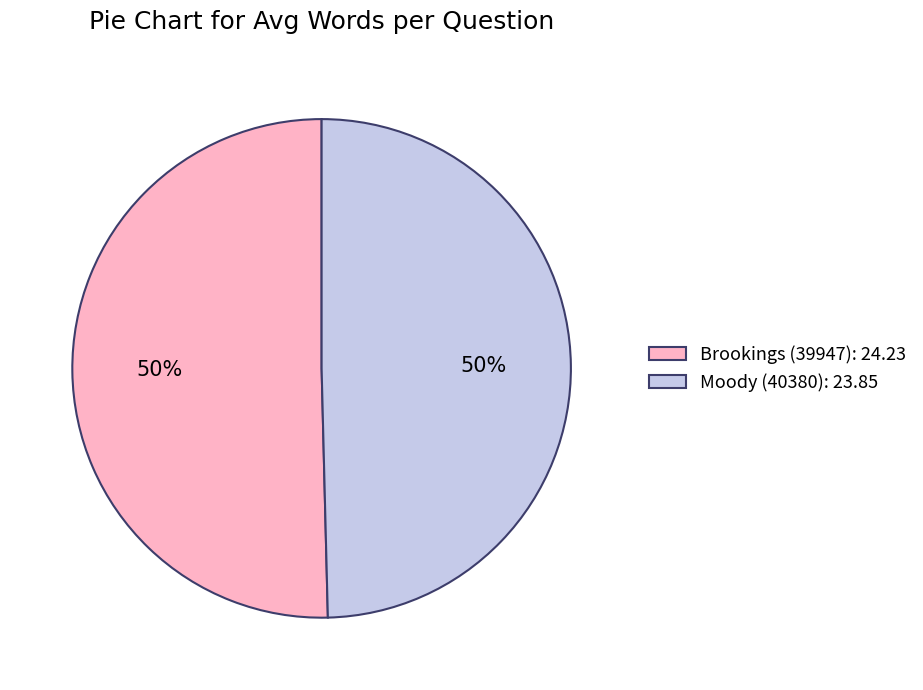

What is the ratio of the value at Brookings (39947): 24.23 to the value at Moody (40380): 23.85?

1.0